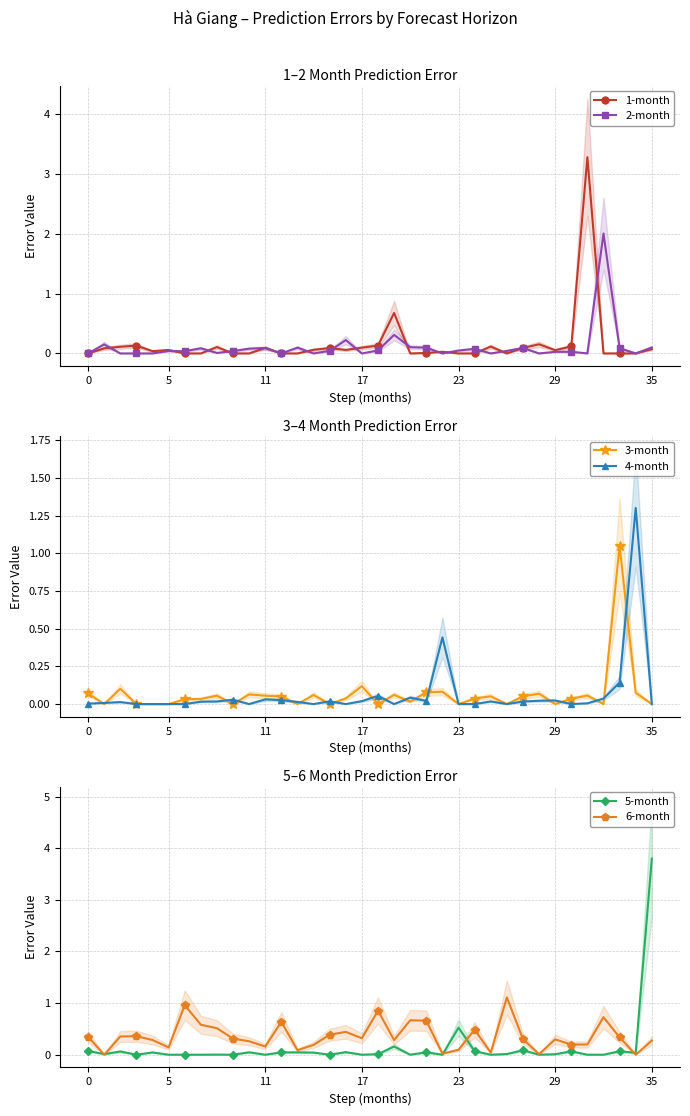

At which category is the sum across all series the highest?

35